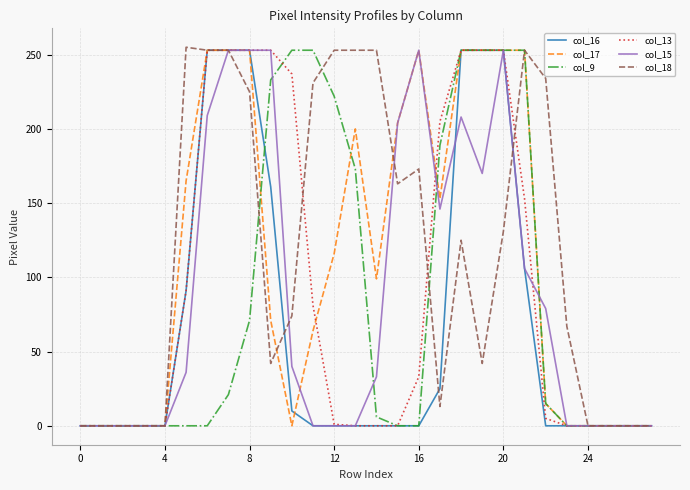

Does the chart have visible grid lines?

Yes